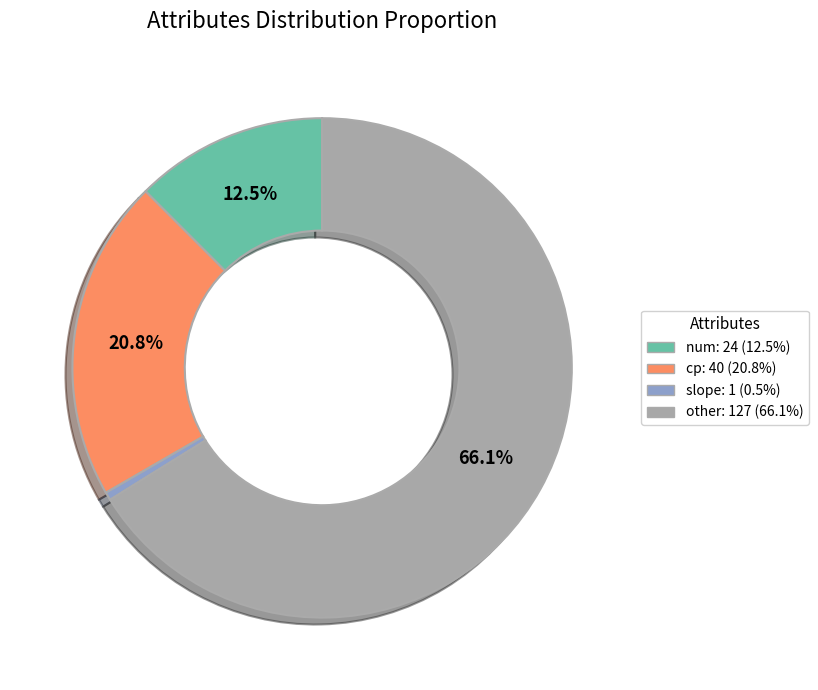

Which category accounts for the majority?

other